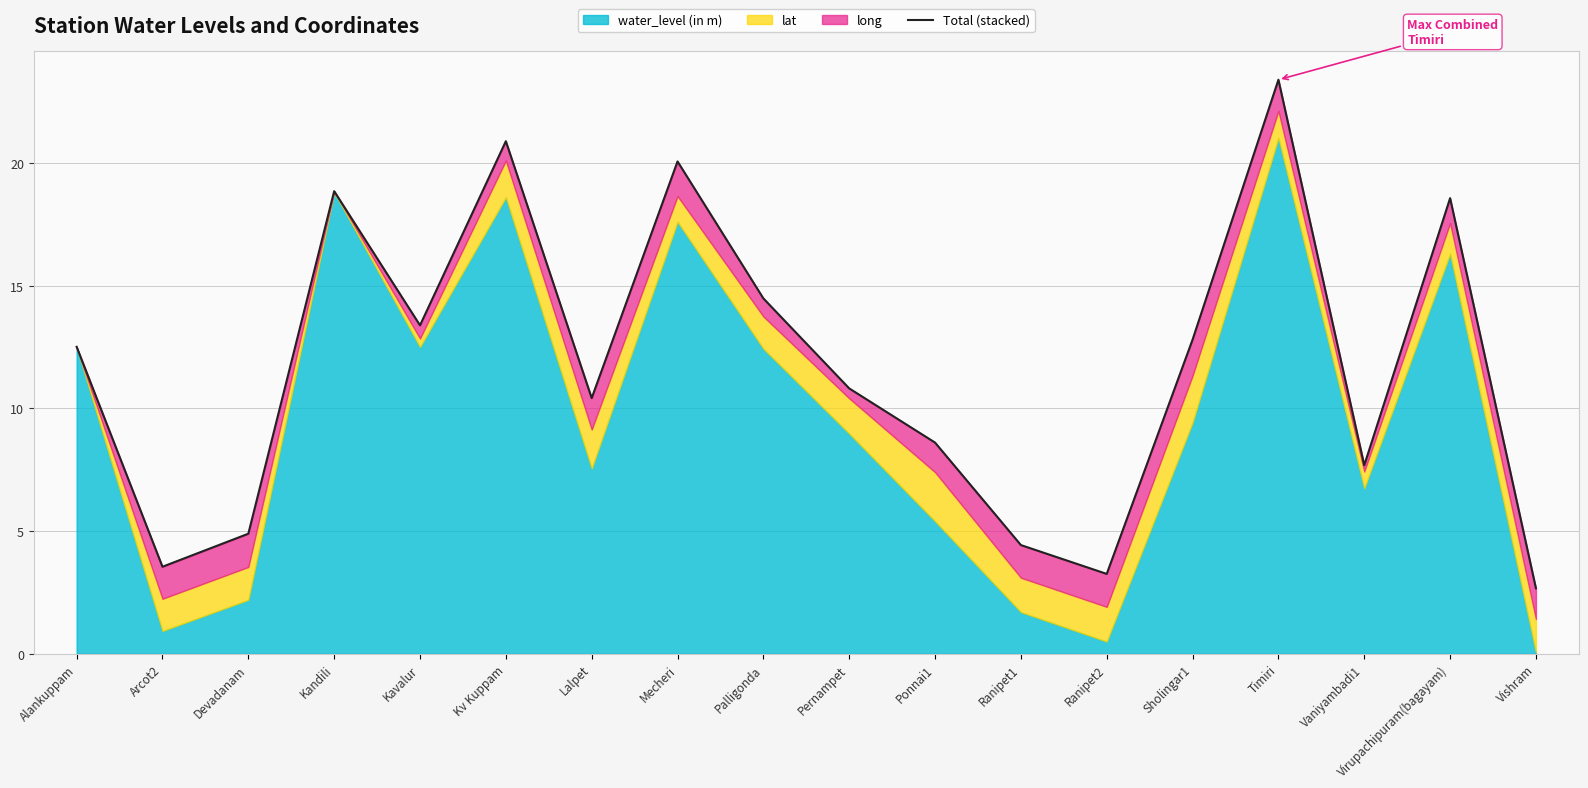

What is the approximate value at Devadanam?

4.9